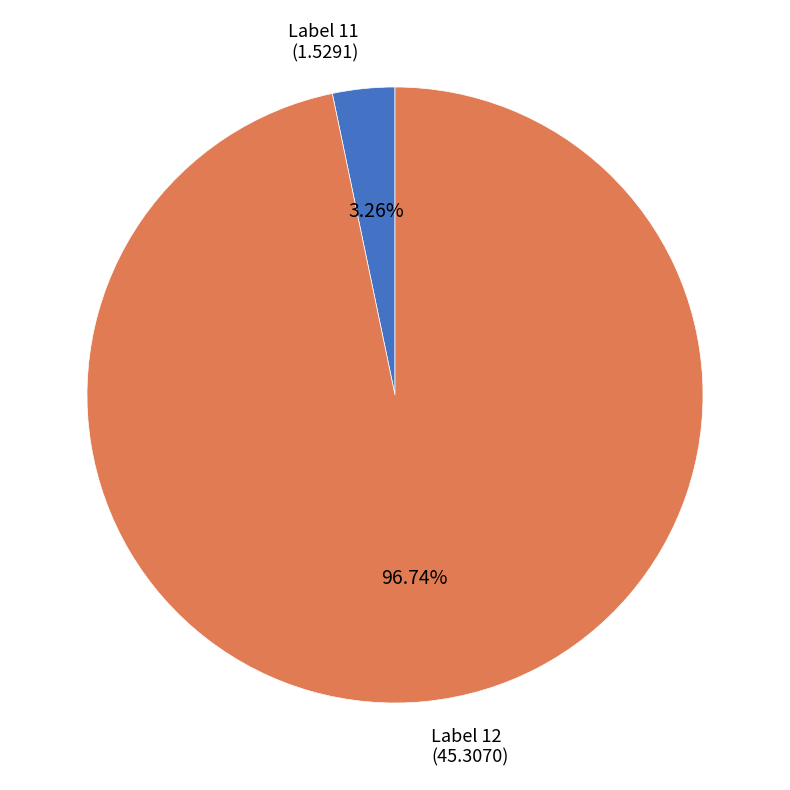

Is there any slice that represents more than half of the pie?

Yes